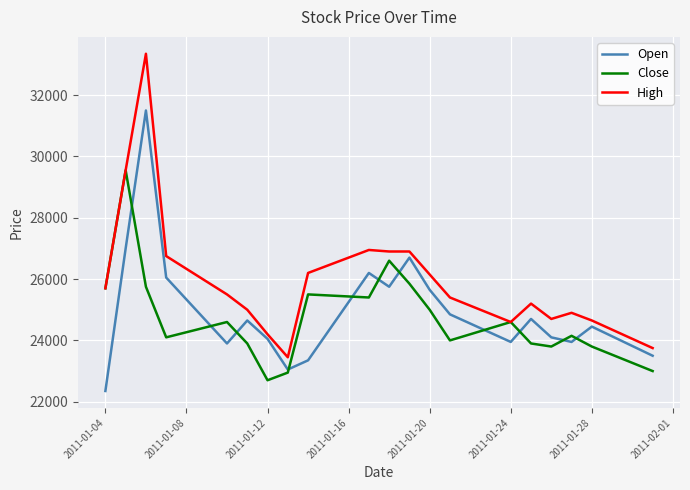

True or false: Close and Open cross at least once.

True